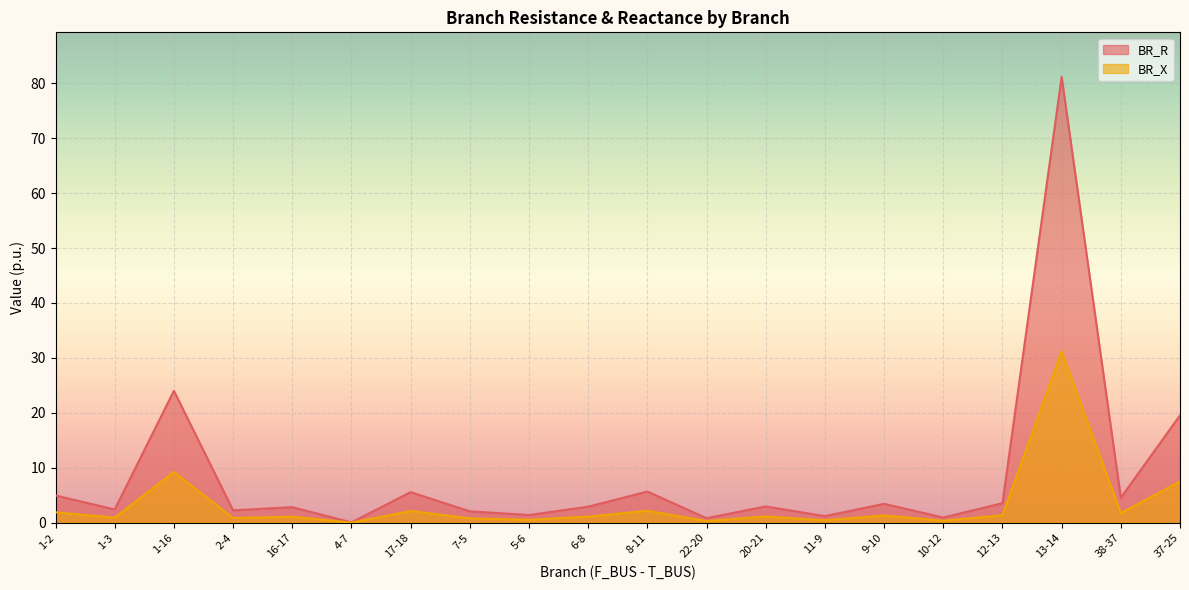

Is the value of BR_R at 1-16 greater than the value of BR_X at 1-2?

Yes